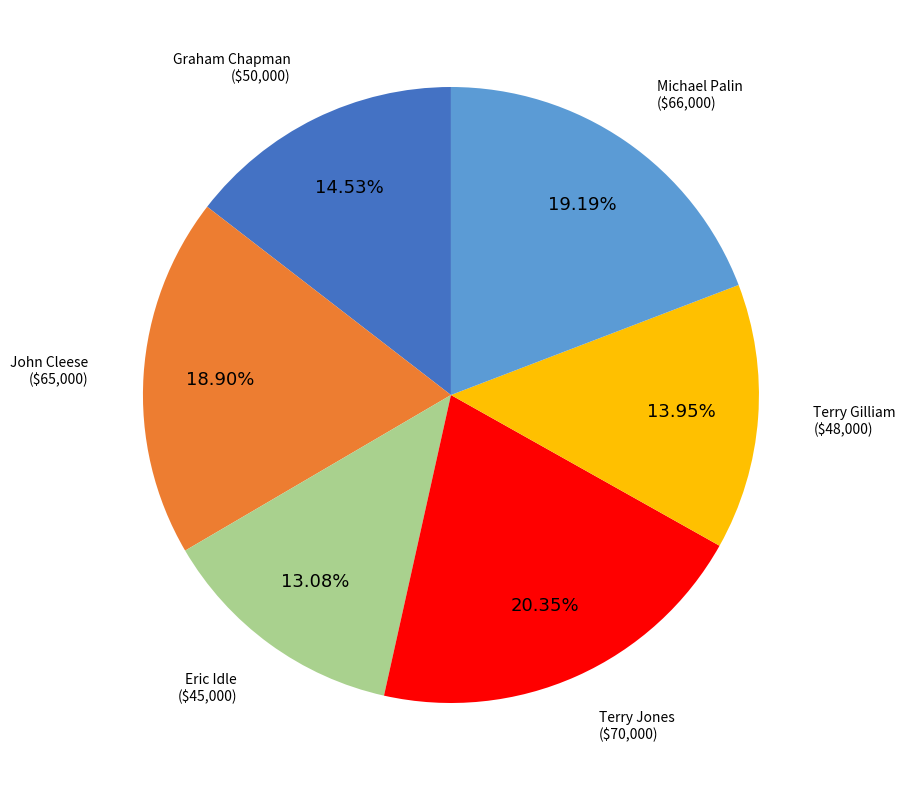

The Eric Idle slice represents 5% of the pie. True or false?

False